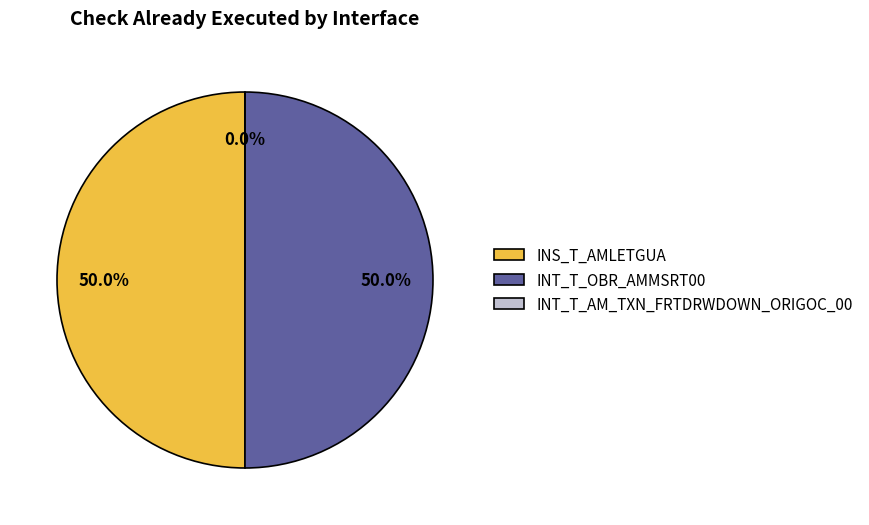

Is there a majority slice in this chart?

No